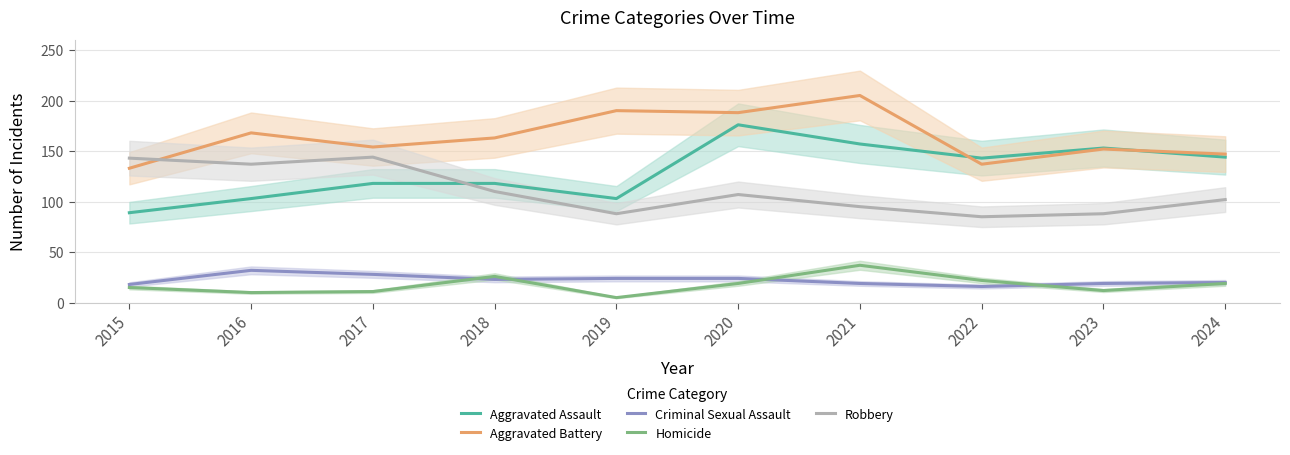

What is the spread (max minus min) of values at 2017?

143